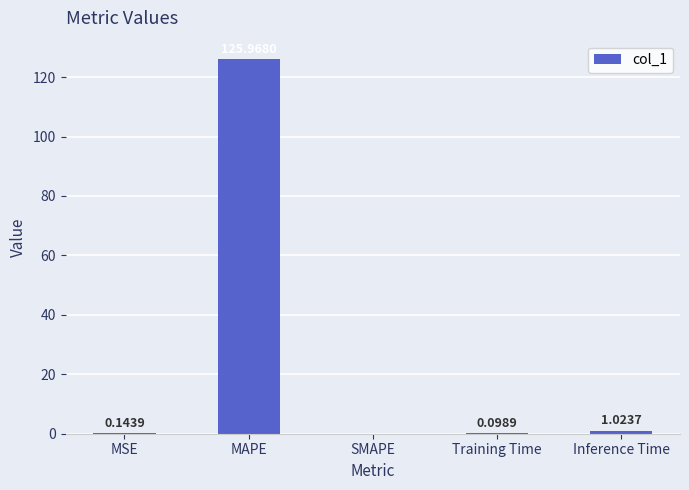

Which category has the highest value across all series?

MAPE